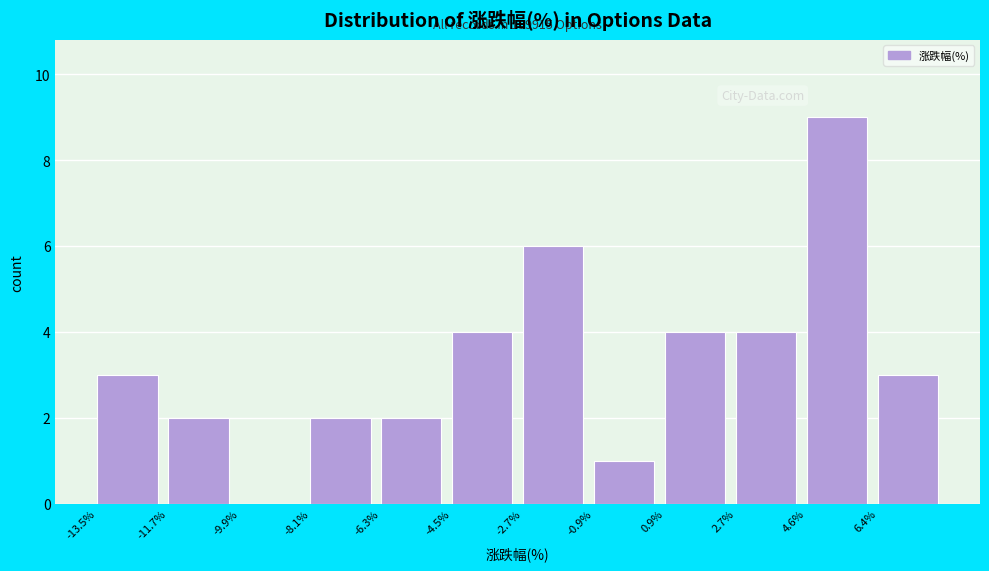

Which range on the x-axis has the tallest bar?

4.6 to 6.4